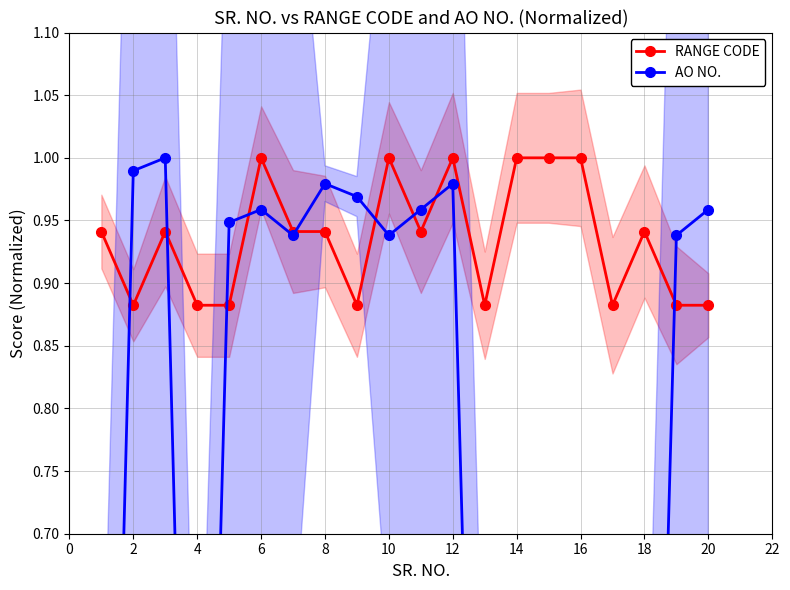

What is the total value across all series at 2?

1.9